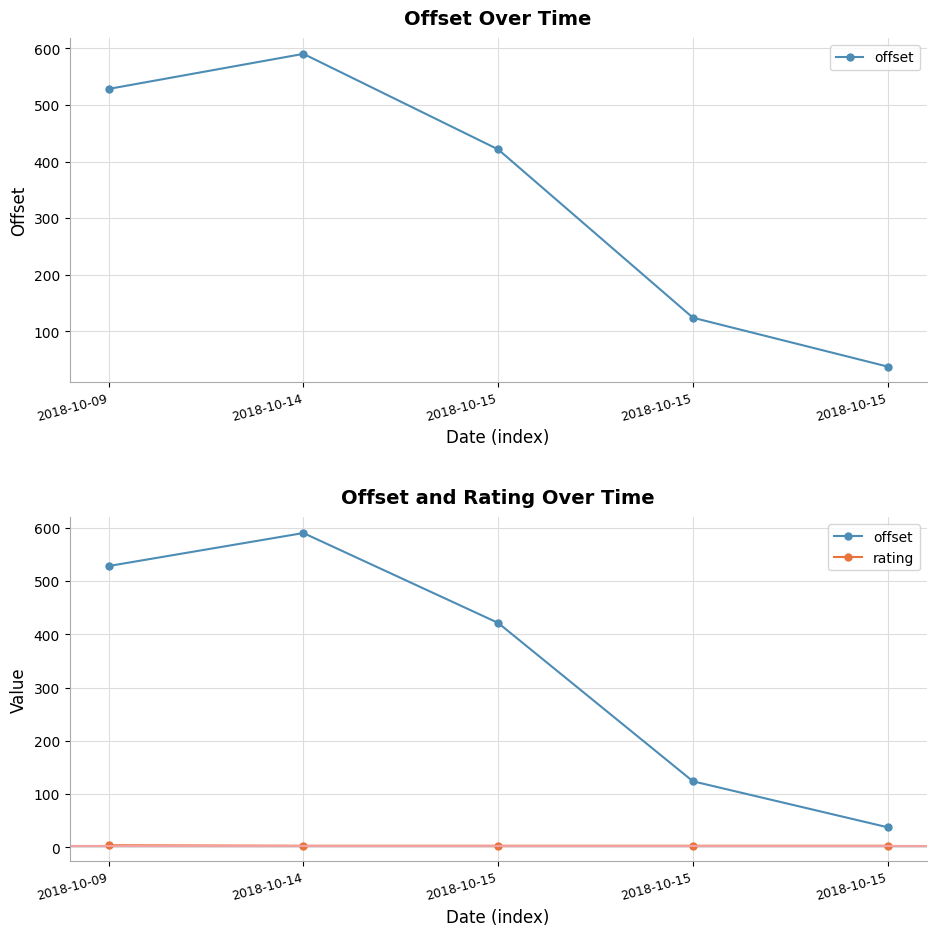

What is the maximum value for offset?

590.5